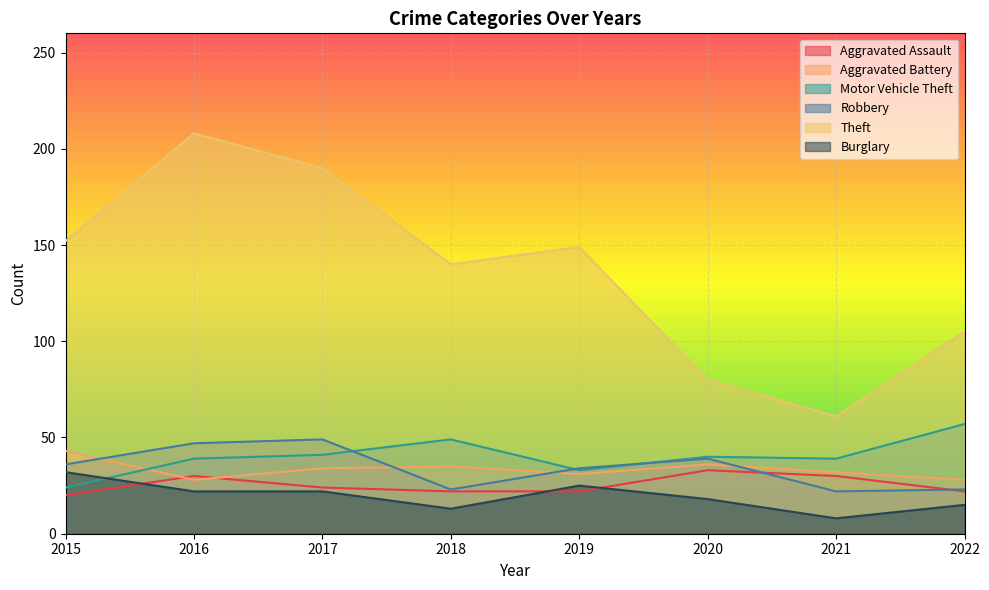

Which series has the widest spread of values?

Theft